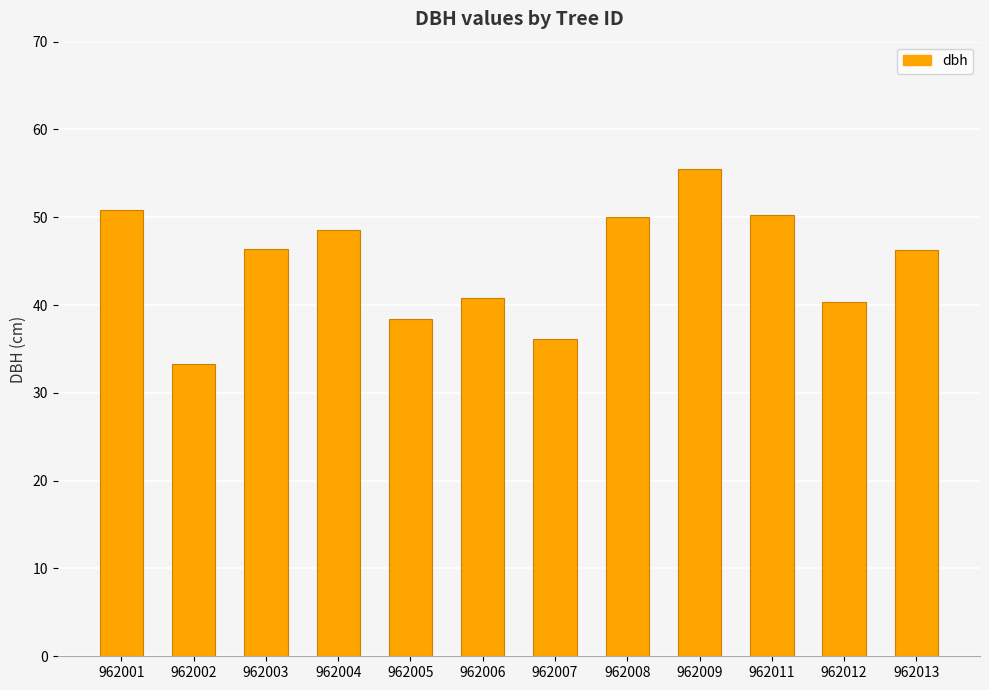

What is the change in value from 962001 to 962011?

-0.6